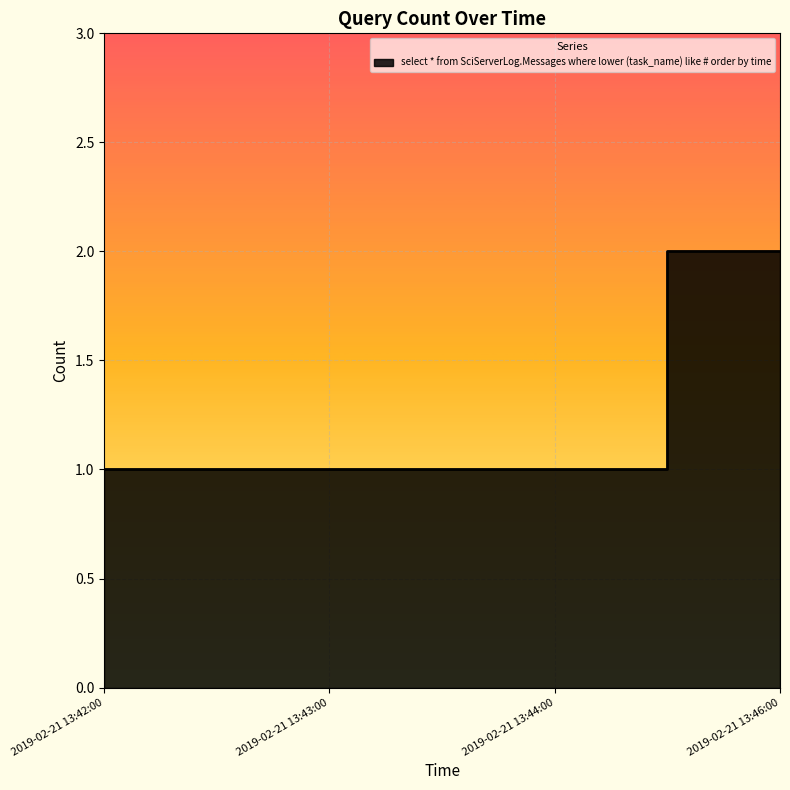

Which has a higher value, 2019-02-21 13:43:00 or 2019-02-21 13:46:00?

2019-02-21 13:46:00